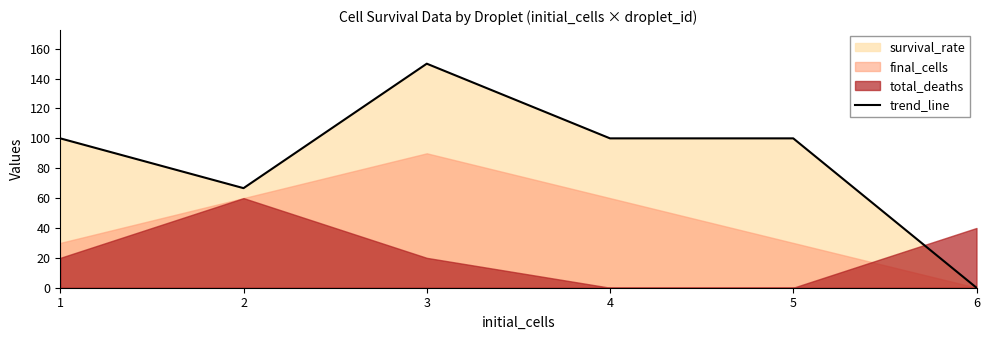

The value at 2 is 66.7. True or false?

True